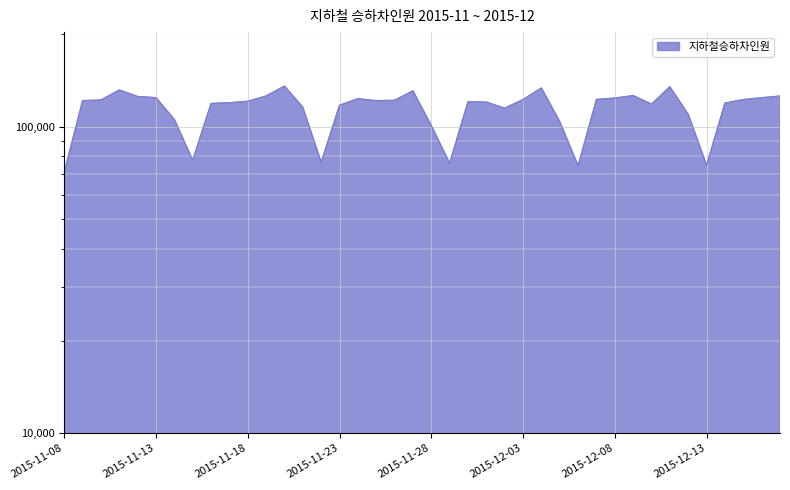

List the labels in order of value, smallest first.

2015-11-08, 2015-12-06, 2015-12-13, 2015-11-29, 2015-11-22, 2015-11-15, 2015-11-28, 2015-12-05, 2015-11-14, 2015-12-12, 2015-12-02, 2015-11-21, 2015-11-23, 2015-12-10, 2015-11-16, 2015-12-14, 2015-11-17, 2015-12-01, 2015-11-30, 2015-11-18, 2015-11-25, 2015-11-09, 2015-11-26, 2015-11-10, 2015-12-15, 2015-12-03, 2015-12-07, 2015-11-24, 2015-12-08, 2015-12-16, 2015-11-13, 2015-11-12, 2015-12-17, 2015-11-19, 2015-12-09, 2015-11-27, 2015-11-11, 2015-12-04, 2015-12-11, 2015-11-20